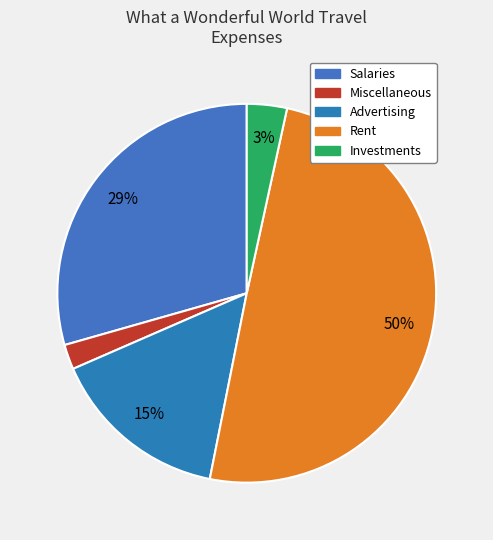

Rank the categories by value from highest to lowest.

Rent, Salaries, Advertising, Investments, Miscellaneous